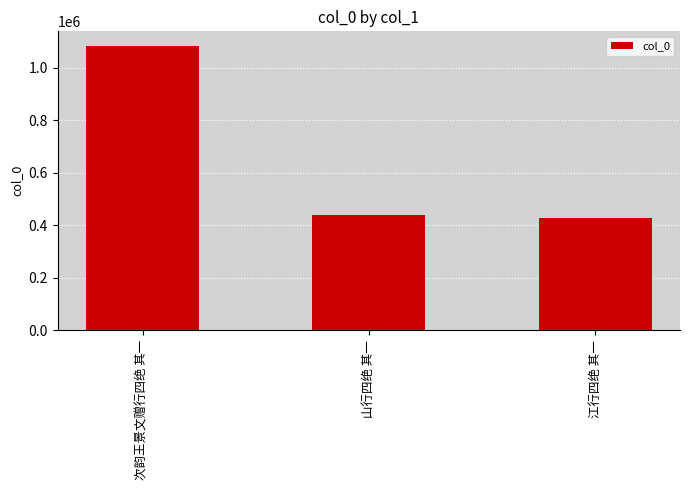

What is the ratio of the value at 江行四绝 其一 to the value at 次韵王景文赠行四绝 其一?

0.4